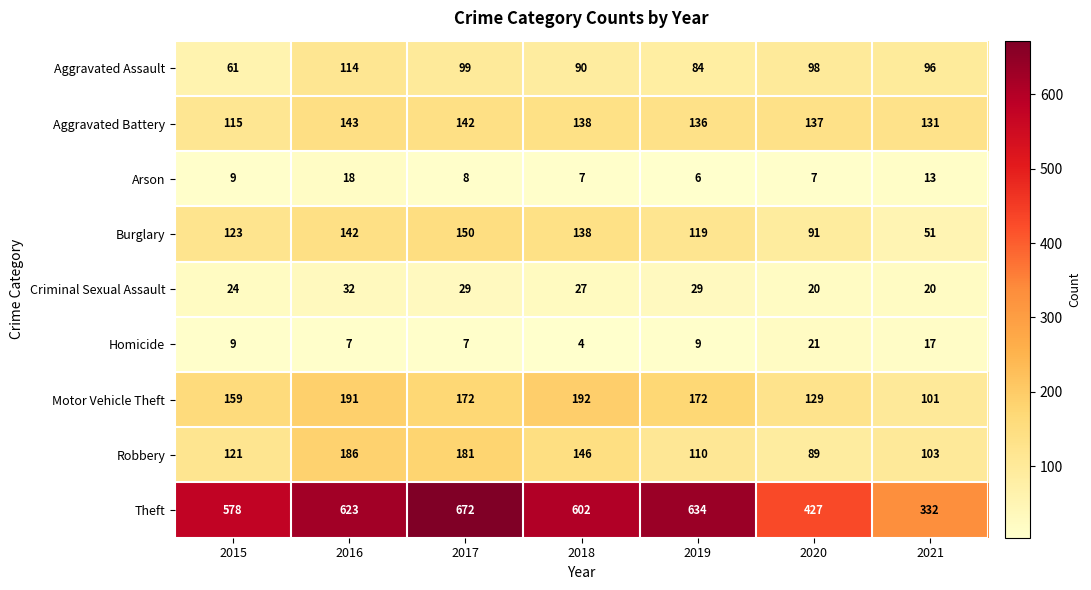

How many series are shown in this chart?

9